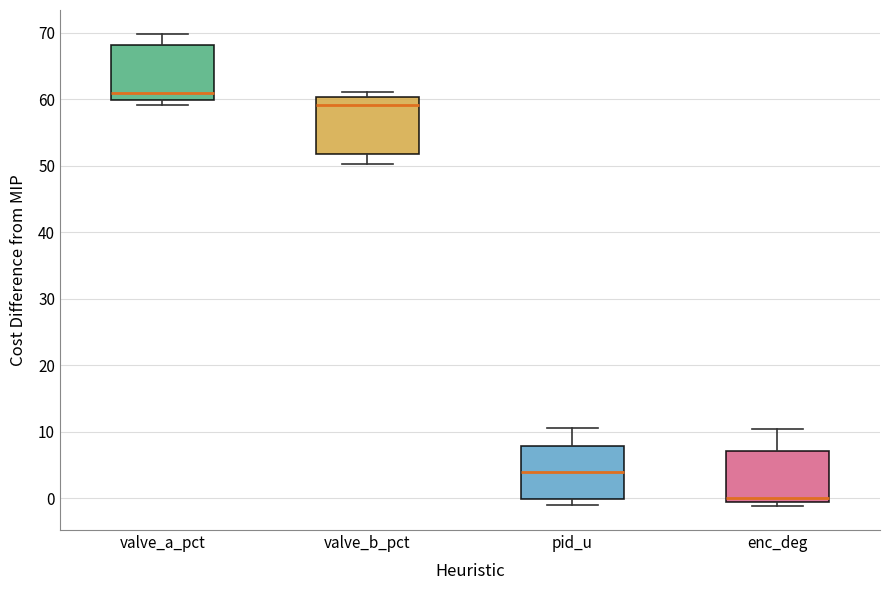

Where is the upper edge of the box for enc_deg on the y-axis? The values are not printed on the chart, so give them approximately, as read against the axis.

7